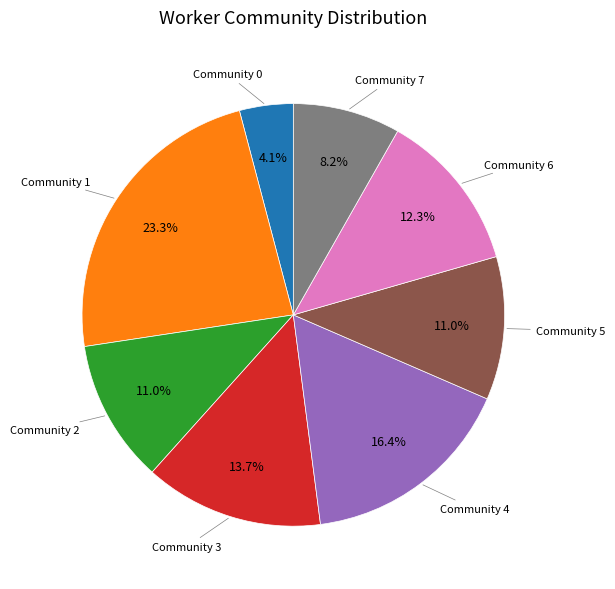

How many segments does this pie chart have?

8